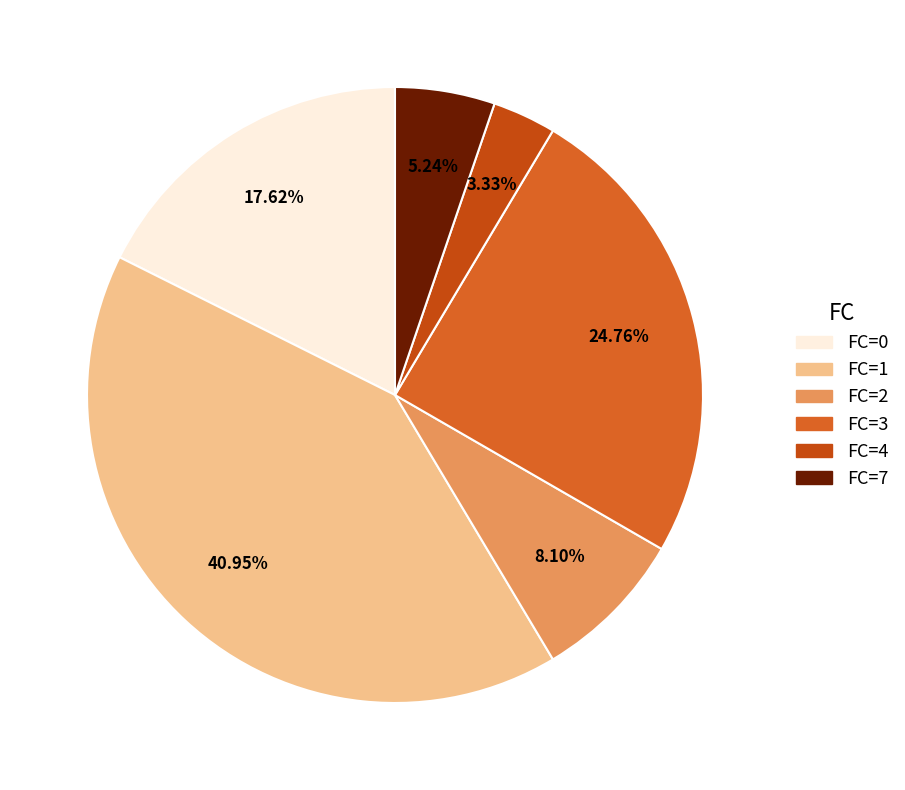

How many slices are in this pie chart?

6